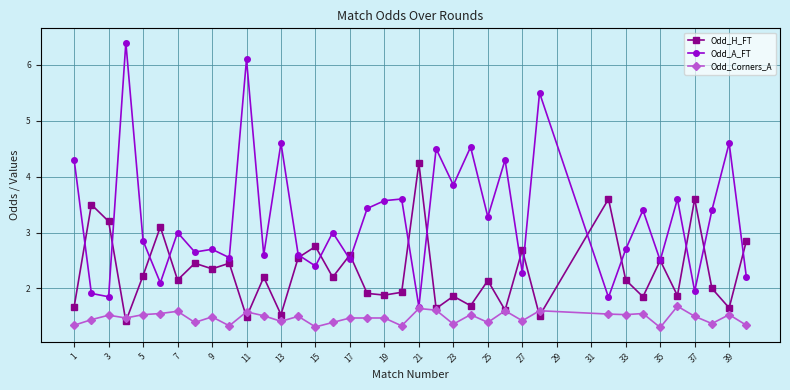

What is the value of the Odd_H_FT point at the 27th from the left?

2.7